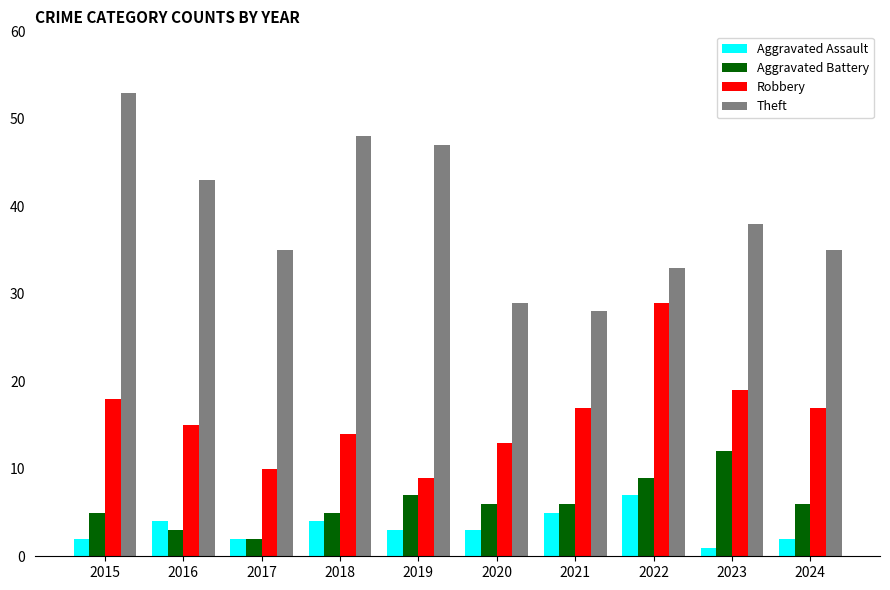

Rank the series at 2018 from lowest to highest value.

Aggravated Assault, Aggravated Battery, Robbery, Theft